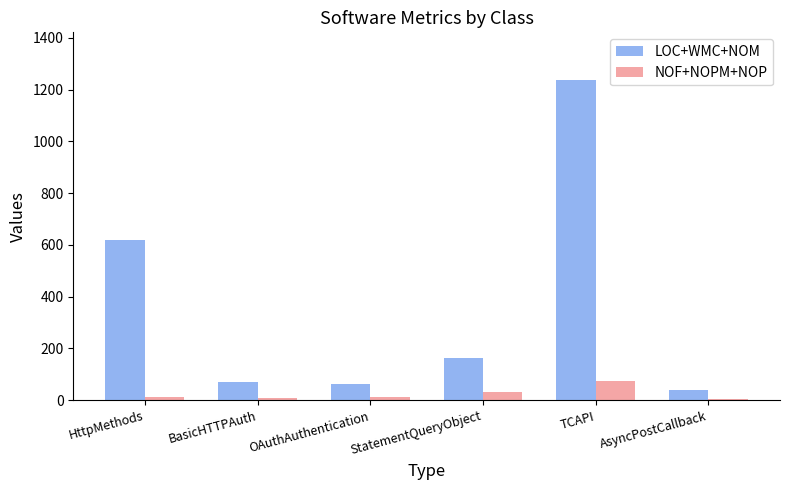

The value of NOF+NOPM+NOP at TCAPI is 74. True or false?

True